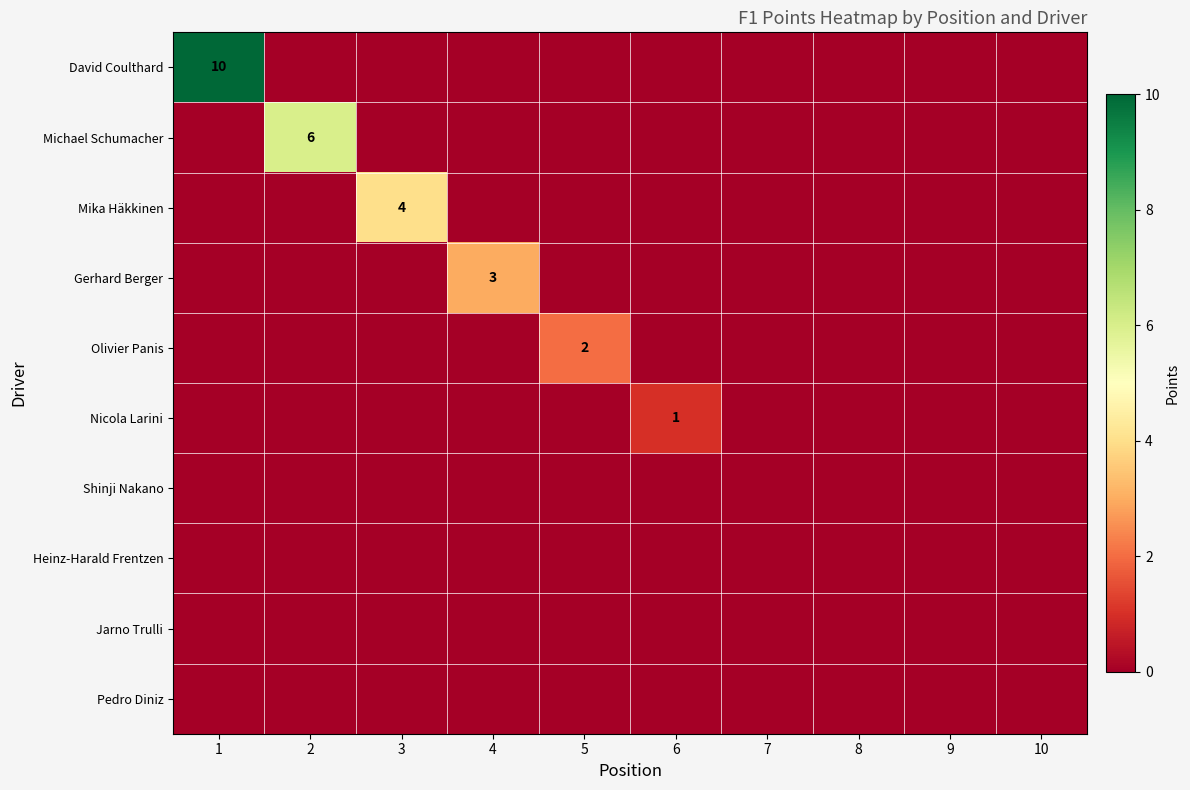

What is the total value across all series at 4?

3